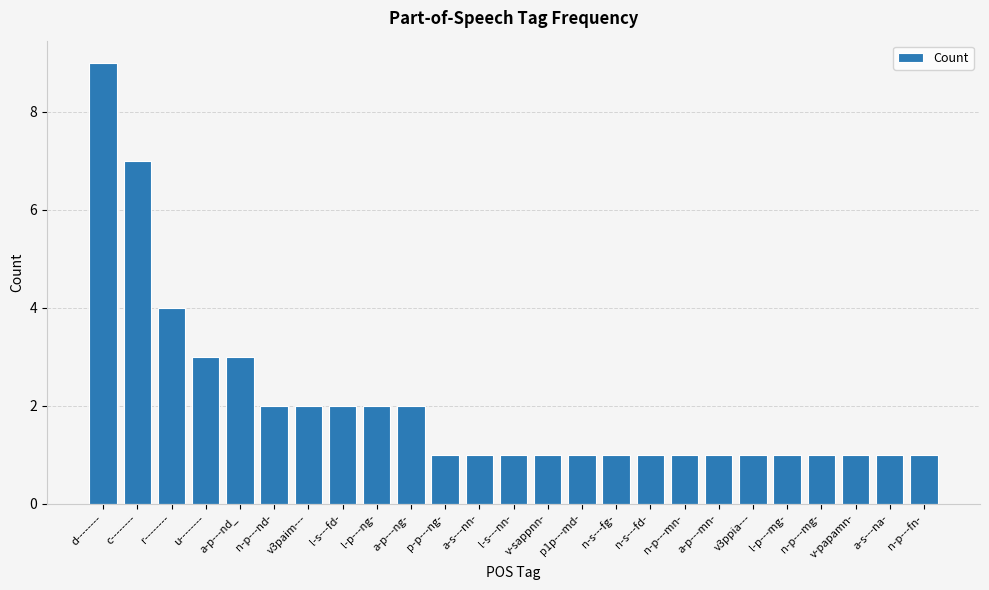

Does the chart contain stacked bars?

No